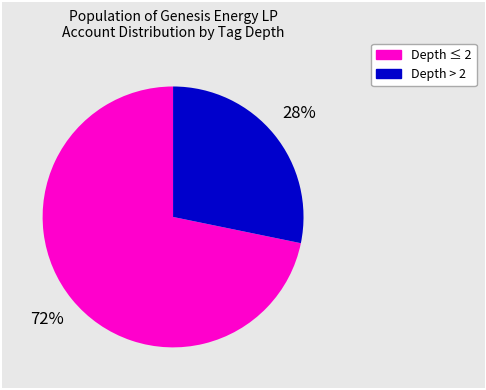

To the nearest percent, what is the difference between the largest and smallest slice percentages?

44%